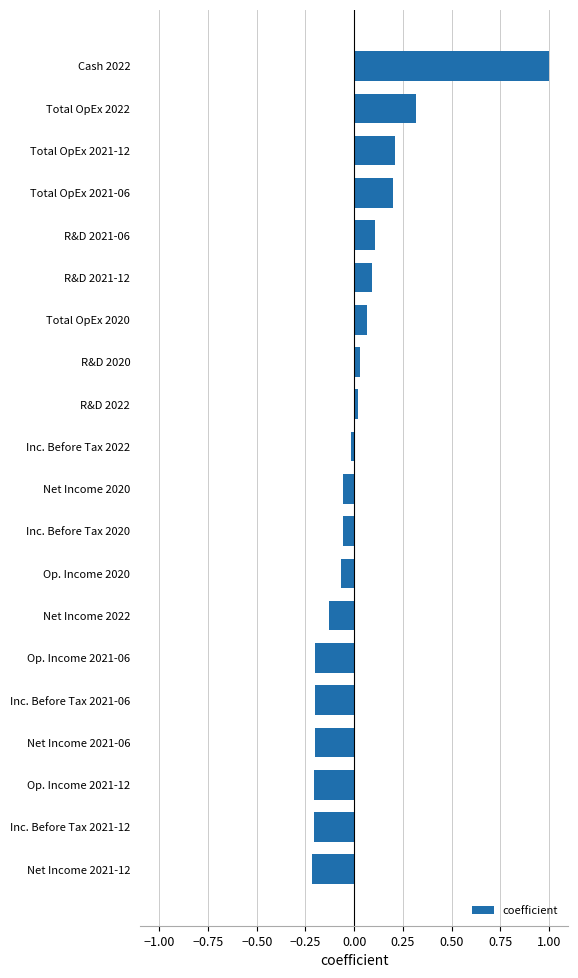

Count the number of data series in this chart.

1